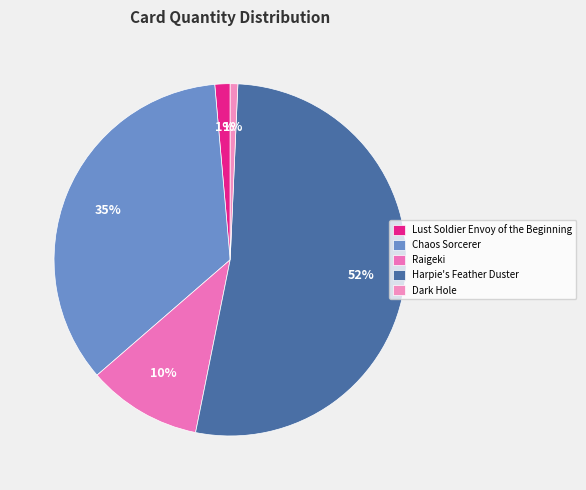

To the nearest percent, what is the difference between the largest and smallest slice percentages?

52%